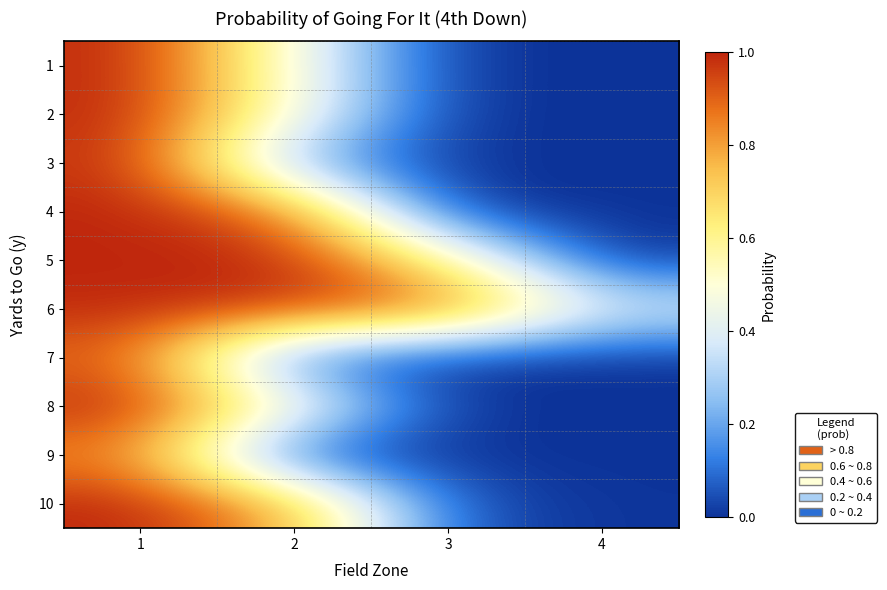

Rank the series by their maximum value, from highest to lowest.

4, 5, 10, 8, 2, 1, 6, 3, 7, 9